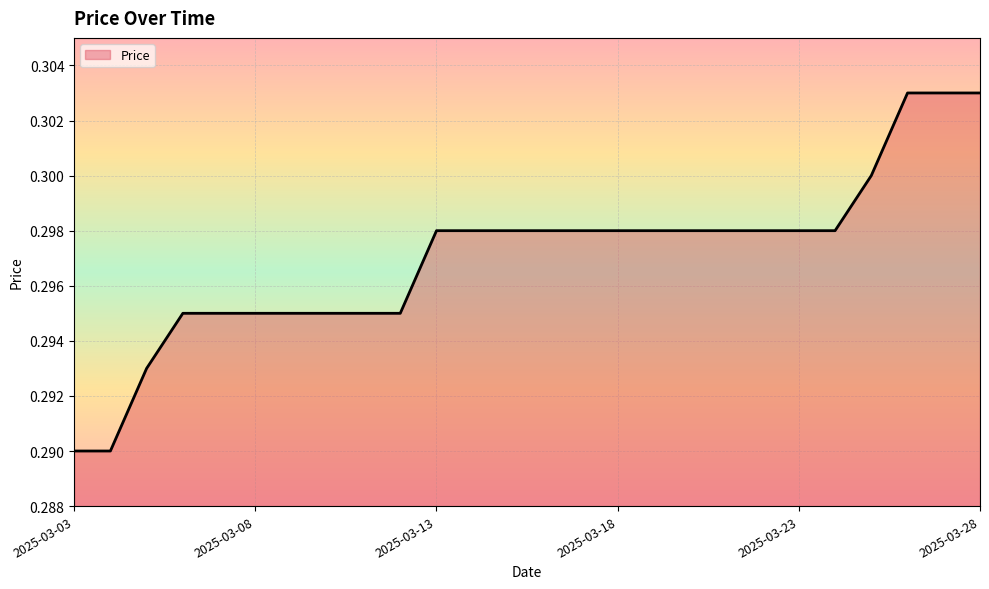

List the labels in order of value, smallest first.

2025-03-03, 2025-03-04, 2025-03-05, 2025-03-06, 2025-03-07, 2025-03-08, 2025-03-09, 2025-03-10, 2025-03-11, 2025-03-12, 2025-03-13, 2025-03-14, 2025-03-15, 2025-03-16, 2025-03-17, 2025-03-18, 2025-03-19, 2025-03-20, 2025-03-21, 2025-03-22, 2025-03-23, 2025-03-24, 2025-03-25, 2025-03-26, 2025-03-27, 2025-03-28